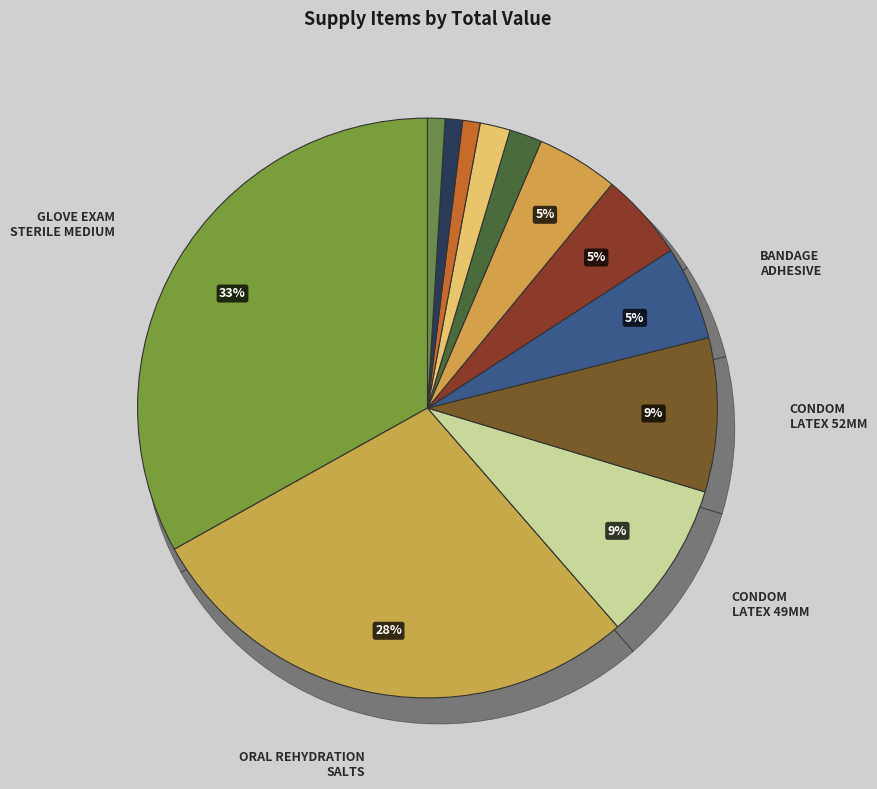

How many segments does this pie chart have?

12